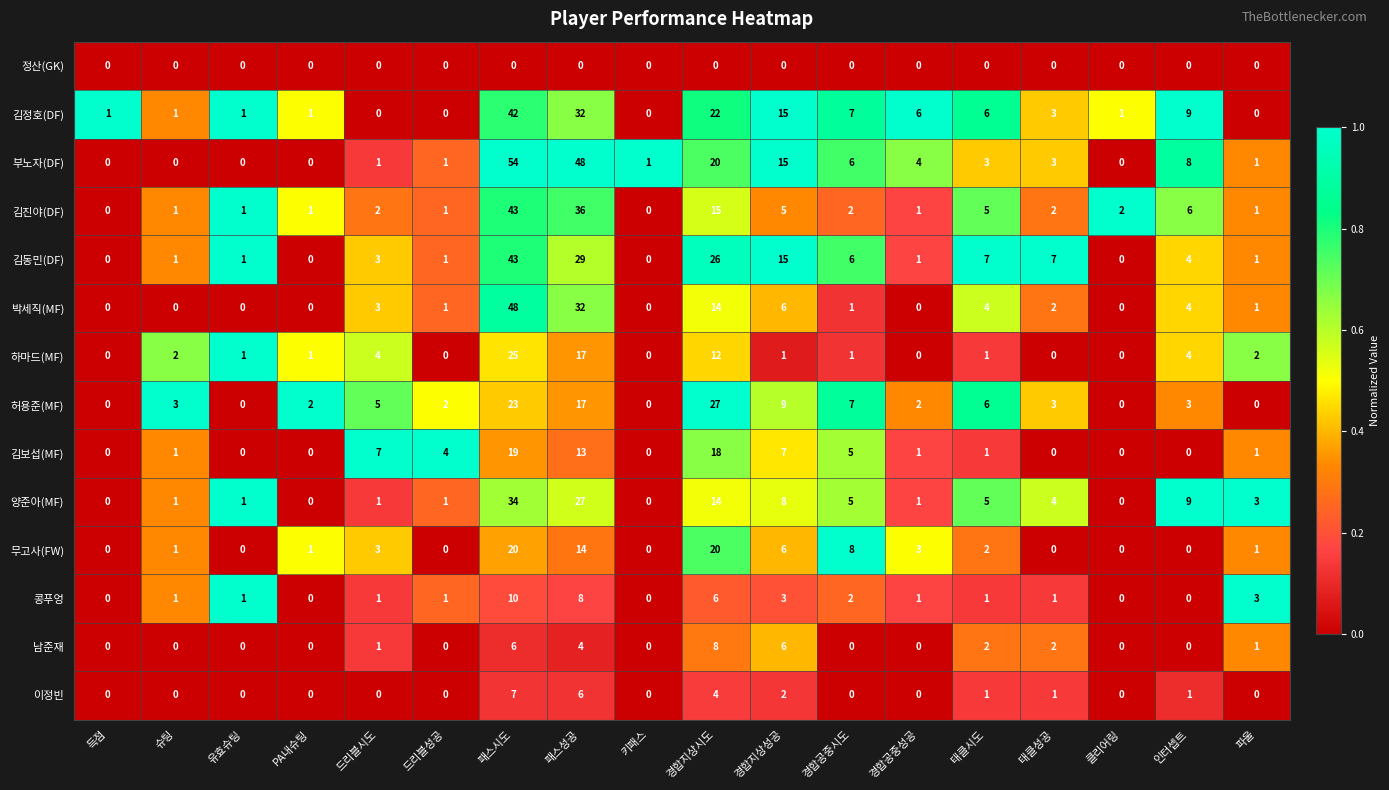

Which series has the largest range (max minus min)?

부노자(DF)